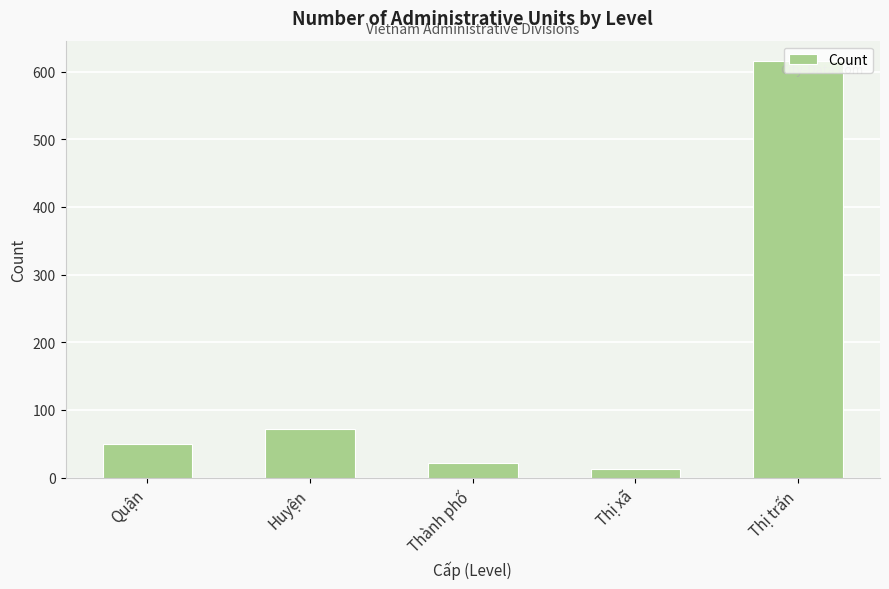

Reading right to left, transcribe all the data shown in this chart.

Thị trấn=615	Thị xã=13	Thành phố=22	Huyện=72	Quận=49